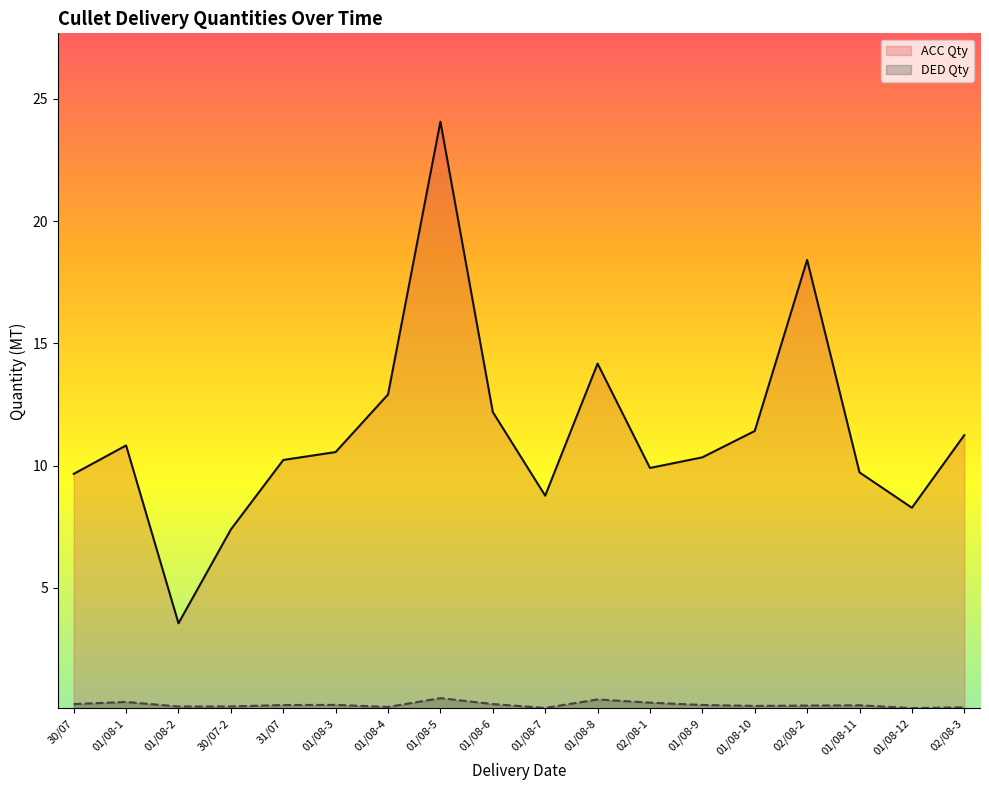

What is the approximate value of DED Qty at 01/08-7?

0.1